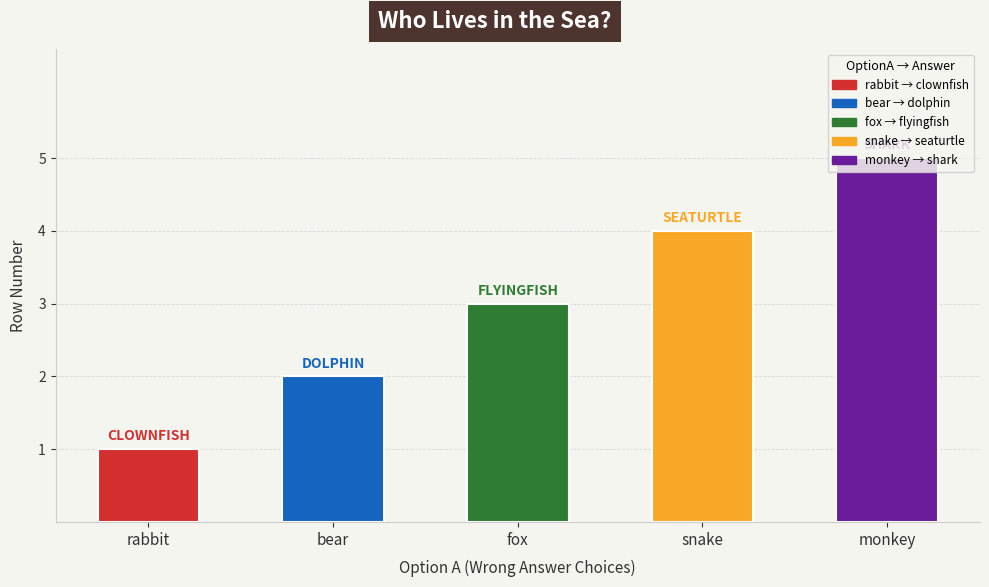

Are the bars grouped side by side (vs. stacked)?

No